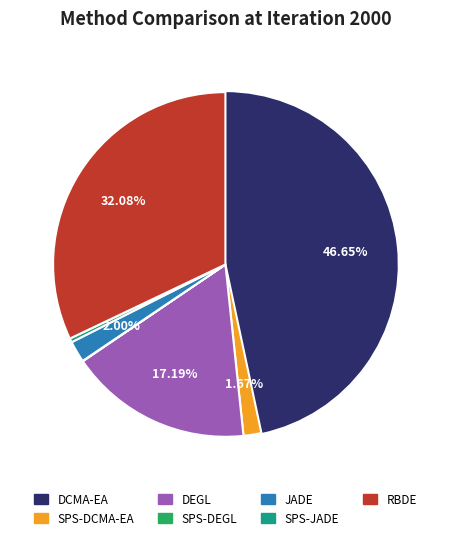

Do DCMA-EA and RBDE together represent more than half of the pie?

Yes